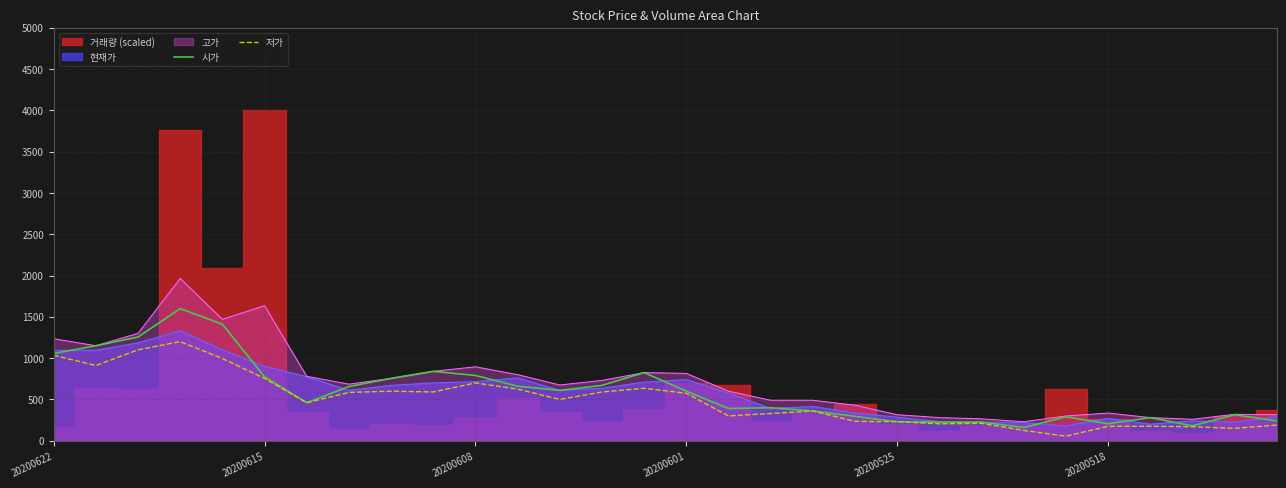

Where is 저가 nearest to the value 627?

11